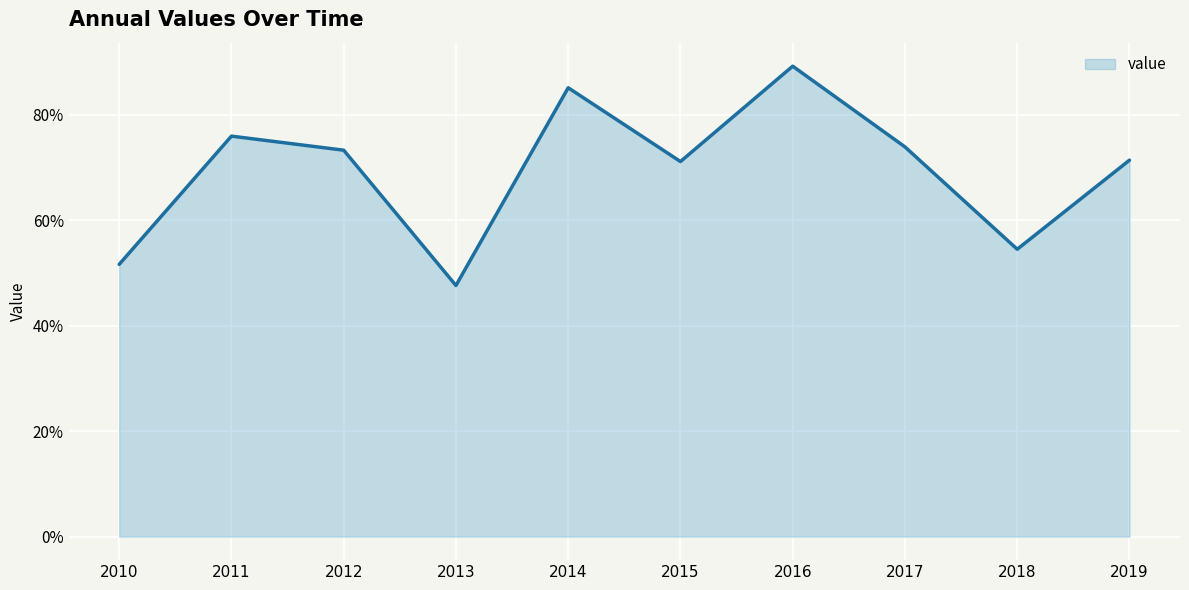

What is the sum of all values?

6.9